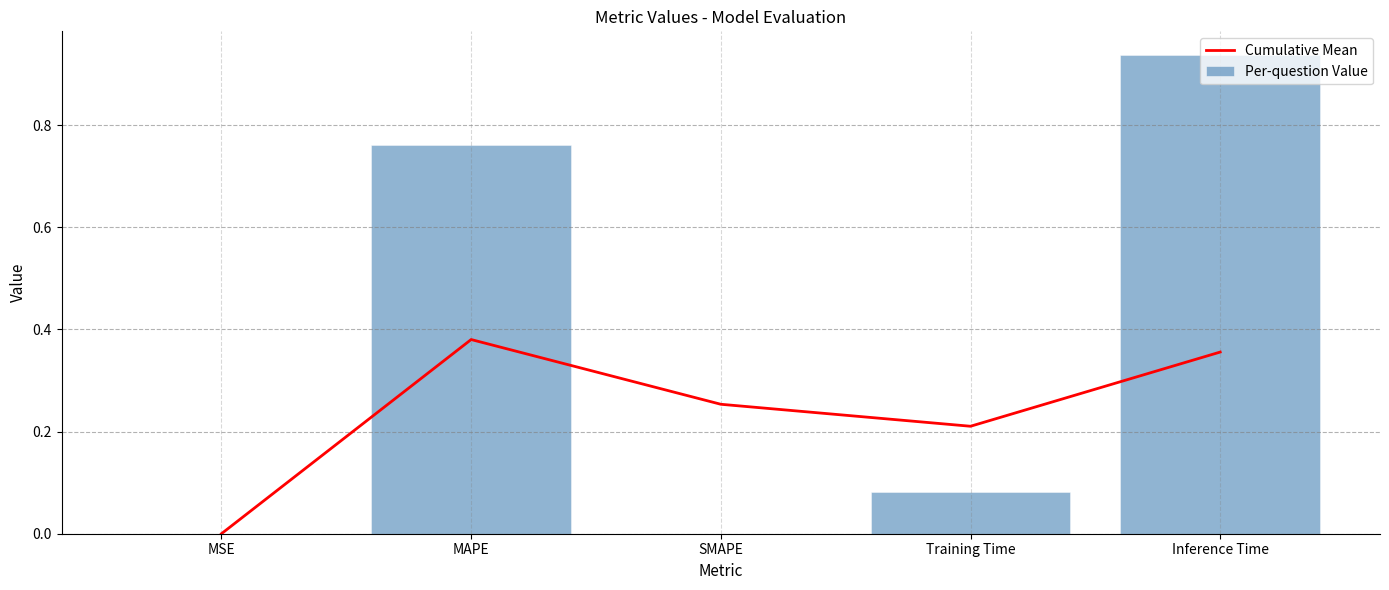

Between Inference Time and SMAPE, which is larger?

Inference Time